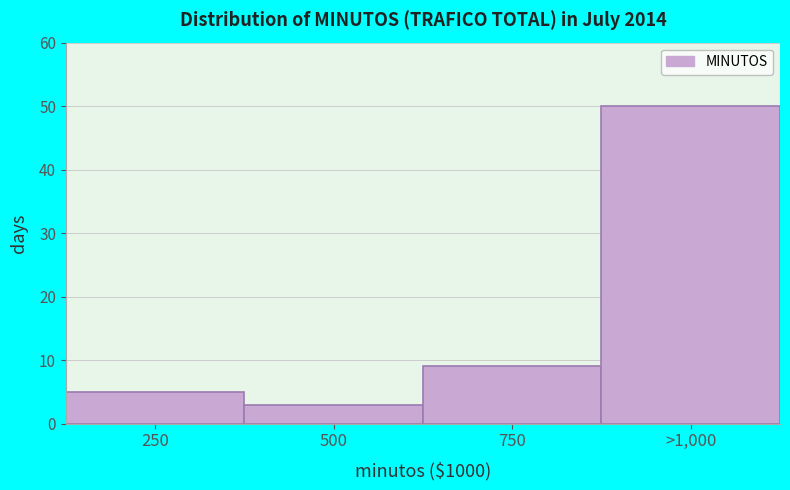

Reading left to right, transcribe all the data shown in this chart.

250=5	500=3	750=9	>1,000=50